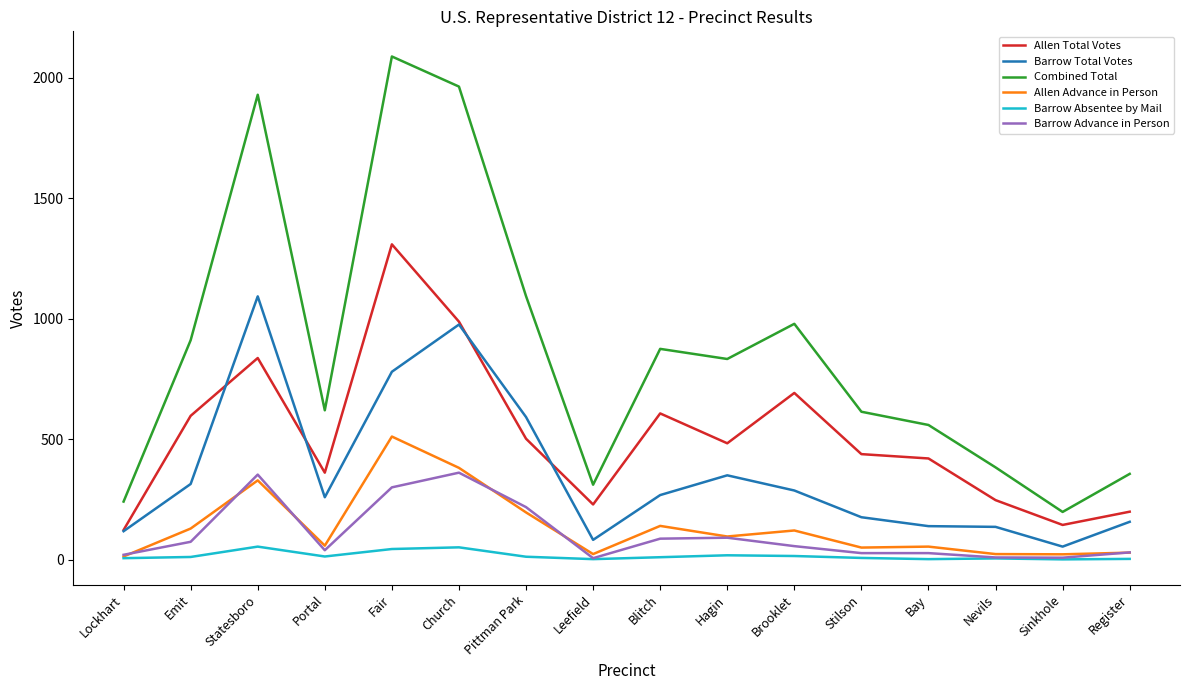

The value of Barrow Advance in Person at Fair is 300. True or false?

True